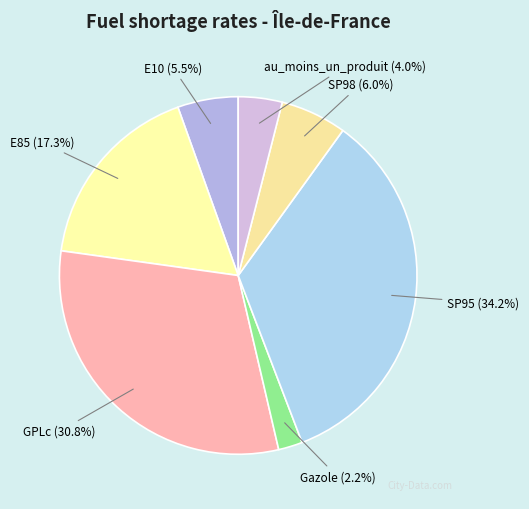

To the nearest percent, what percentage of the pie is Gazole?

2%